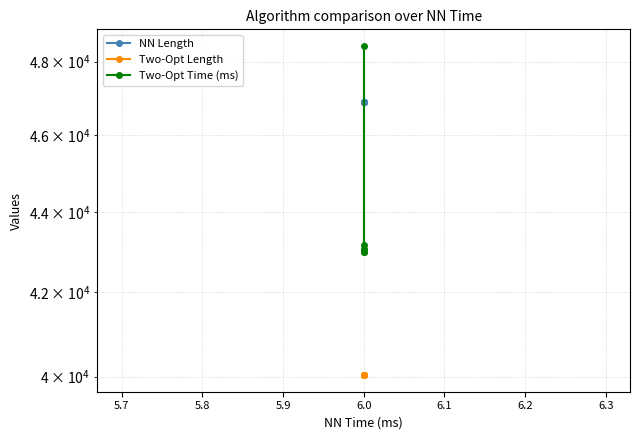

True or false: Two-Opt Length and Two-Opt Time (ms) cross at least once.

False